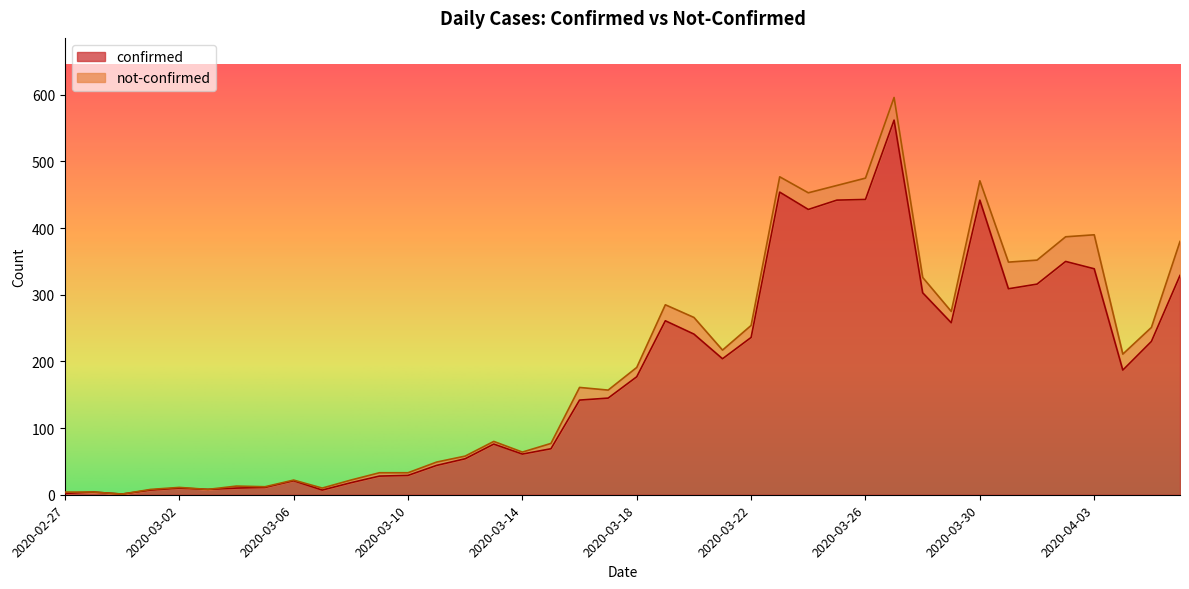

Which category has the lowest value across all series?

2020-02-29